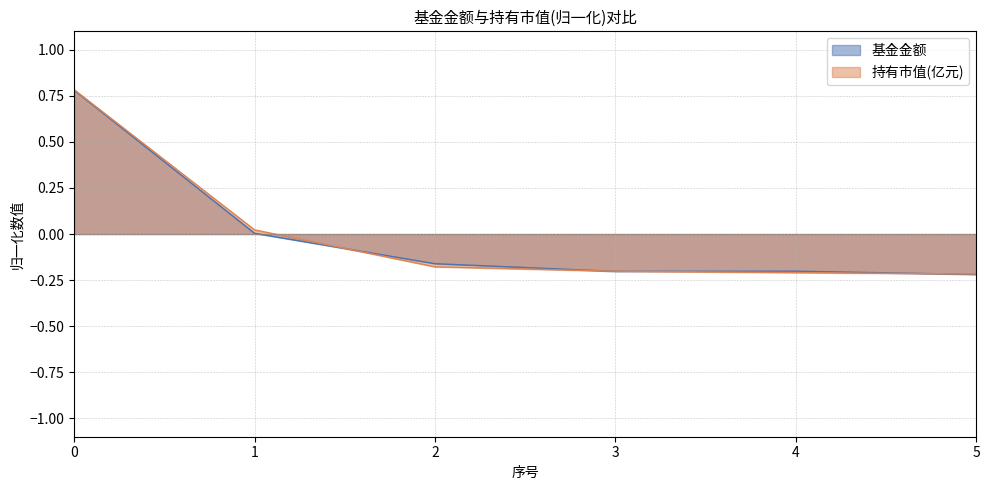

Which series changed the most between 0 and 2?

持有市值(亿元)